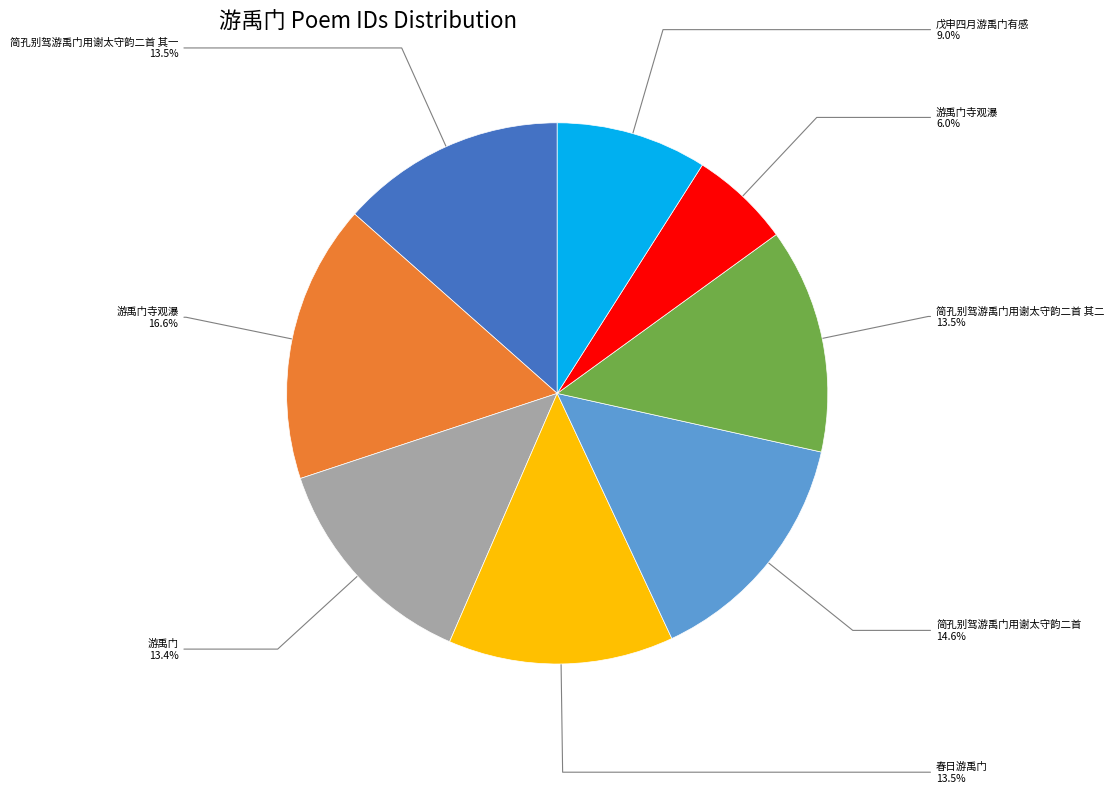

Is there any slice that represents more than half of the pie?

No